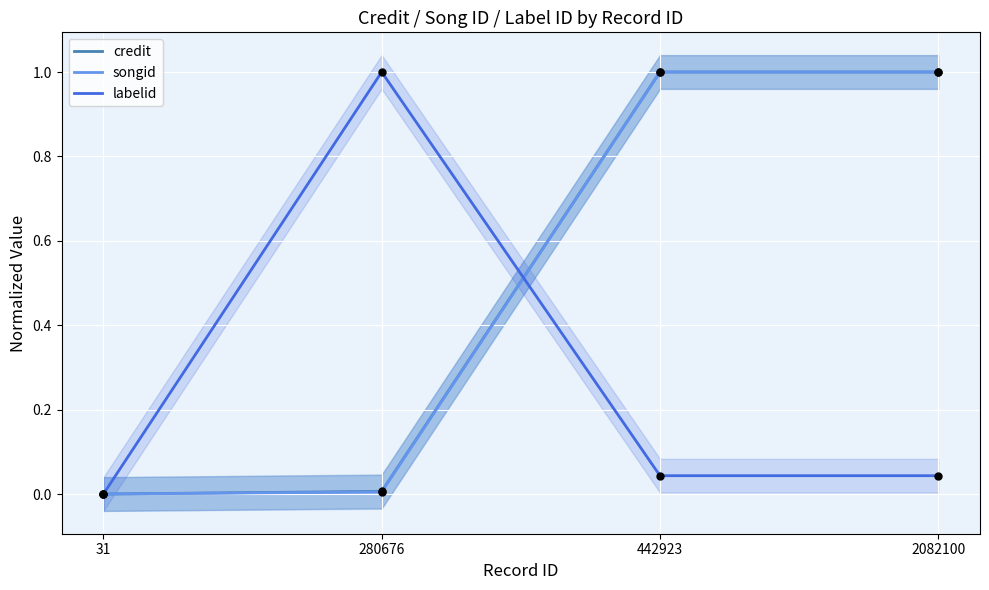

At which category is the sum across all series the highest?

442923